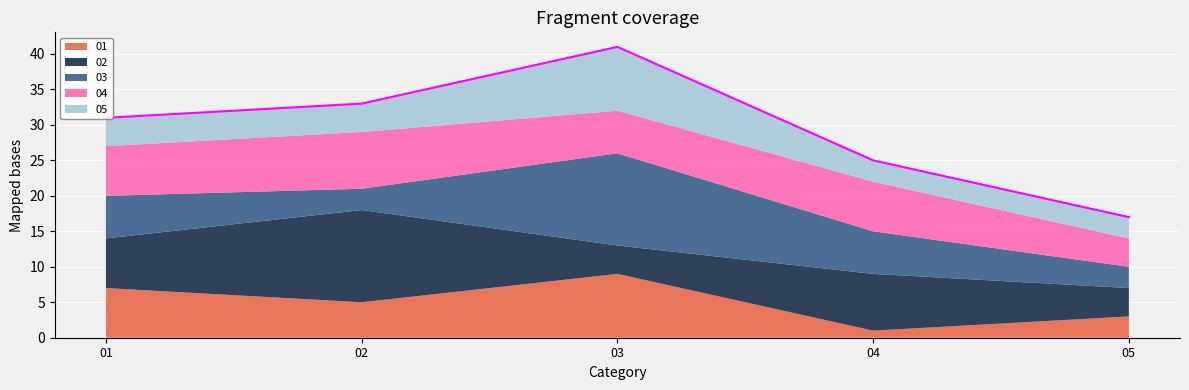

Which series changed the most between 03 and 04?

01